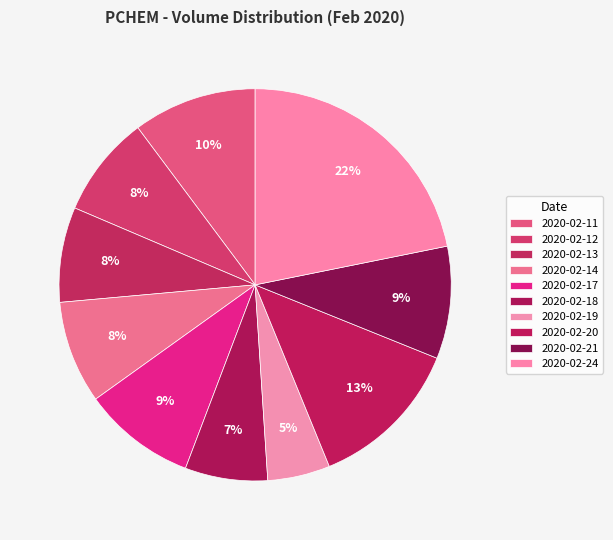

How many segments does this pie chart have?

10